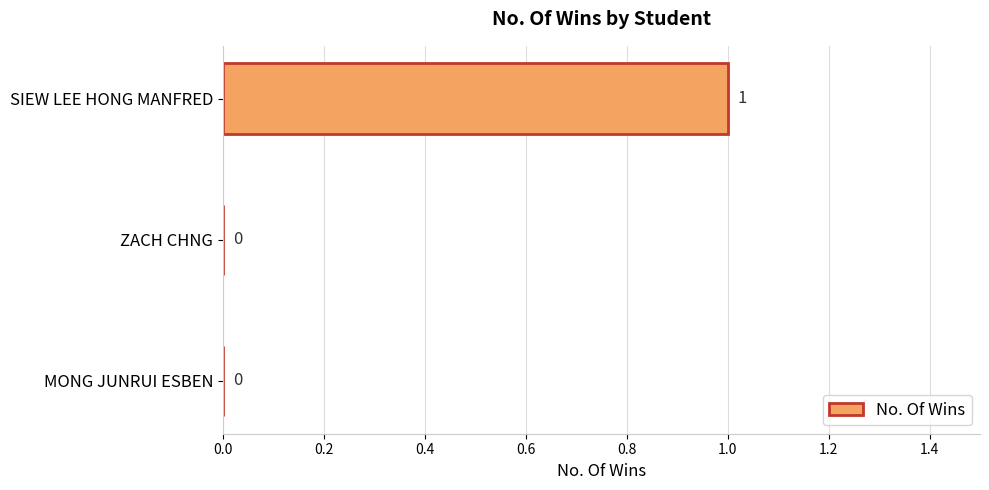

The chart shows a value of 1 at SIEW LEE HONG MANFRED. True or false?

True